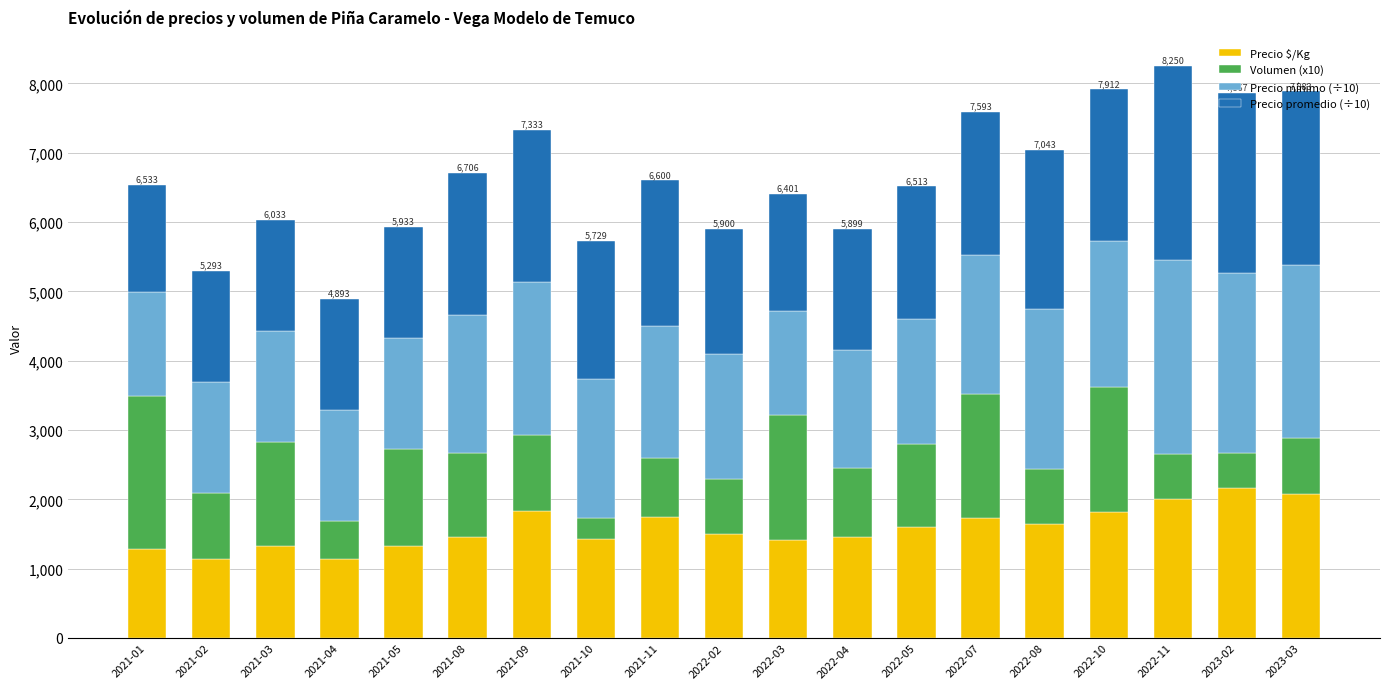

What is the lowest value of the Precio $/Kg series?

1143.0